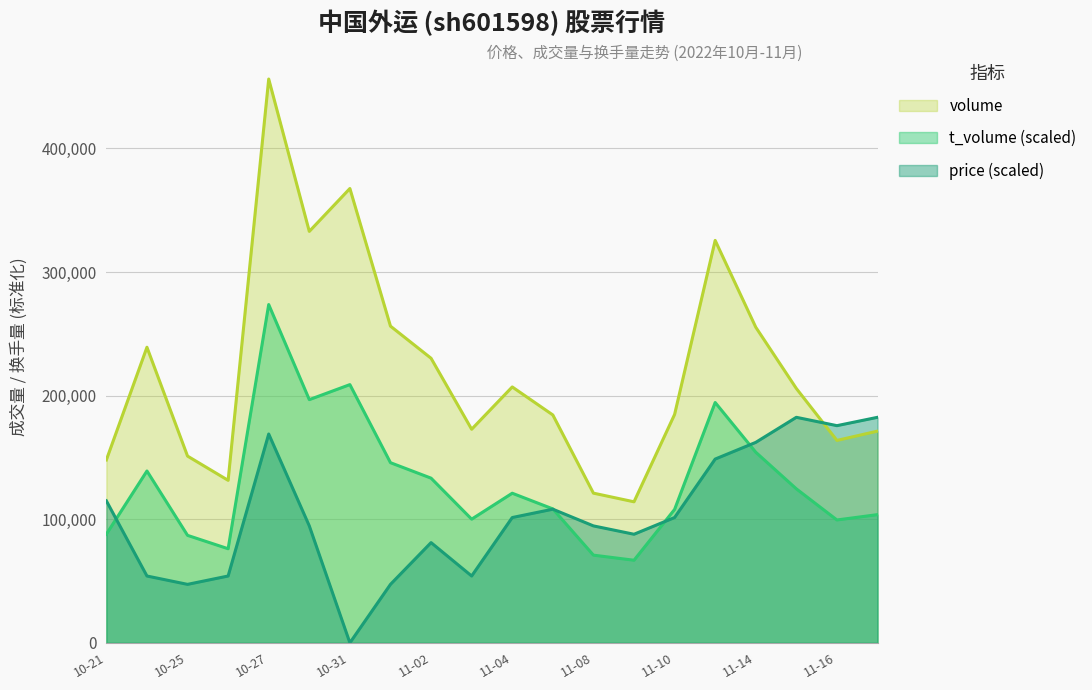

Where is the first local maximum for t_volume?

2022-10-24